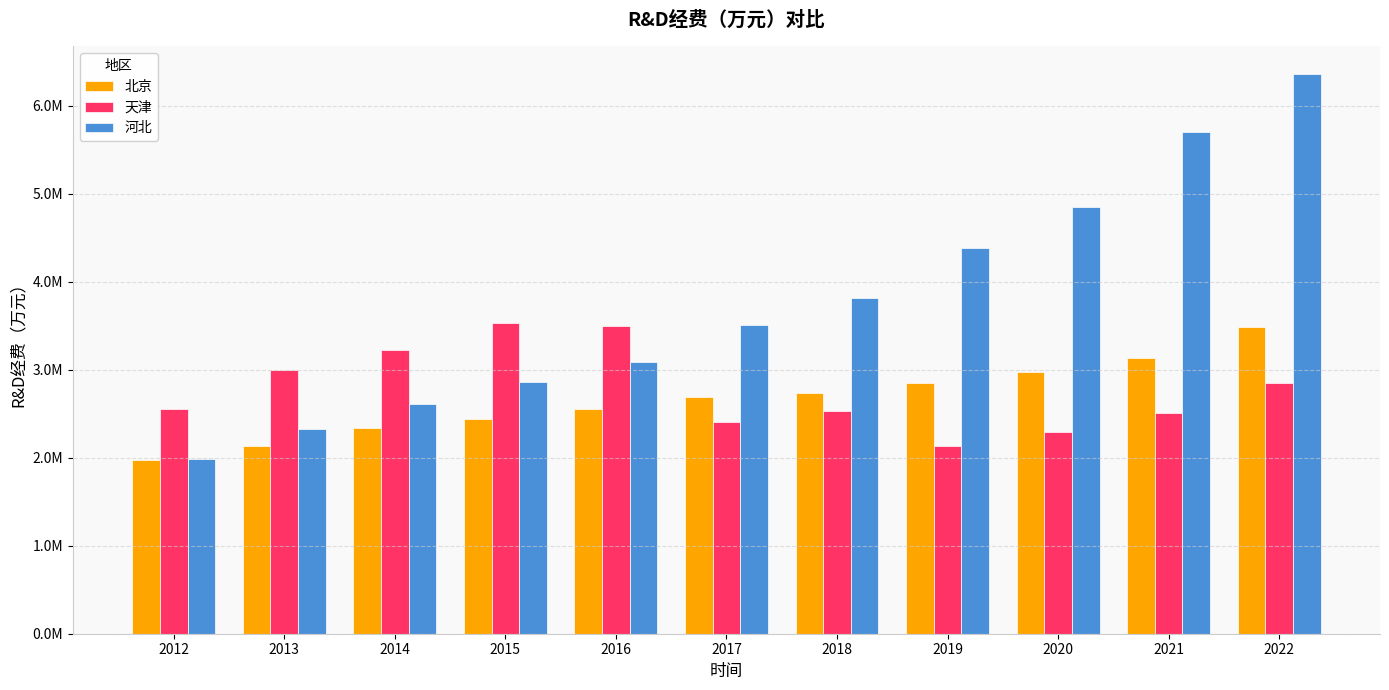

What are all the series names shown in the legend?

北京, 天津, 河北